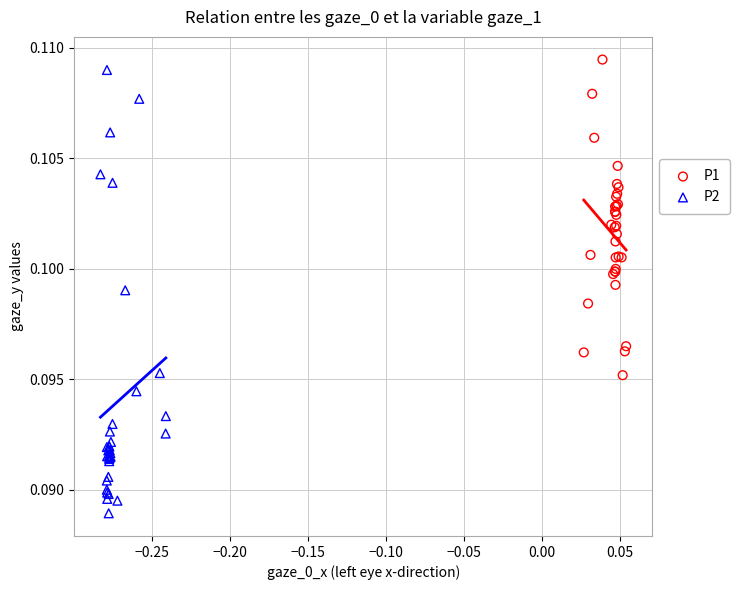

Which series reaches the maximum Y coordinate?

P1